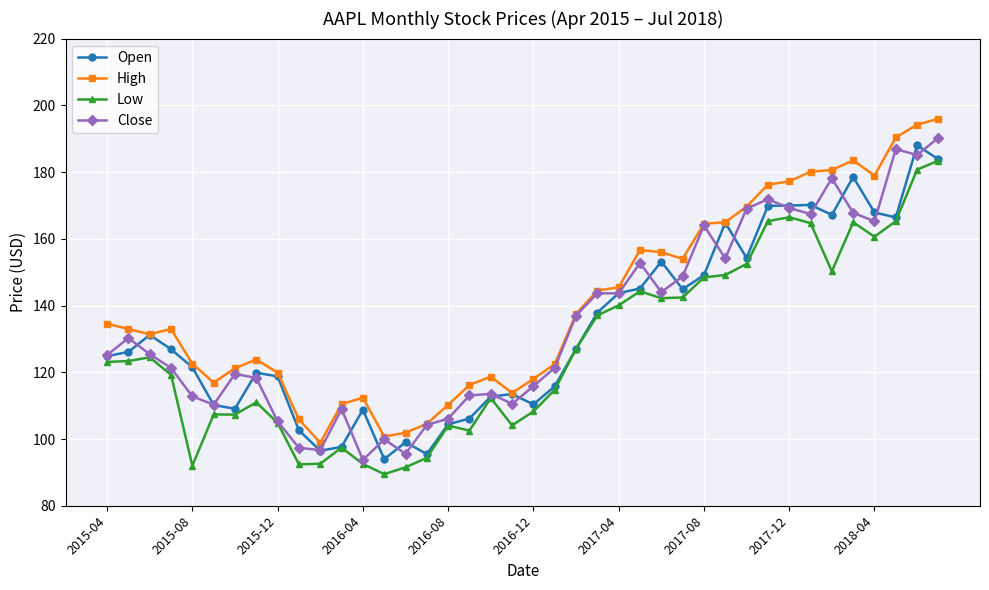

What are all the series names shown in the legend?

Open, High, Low, Close